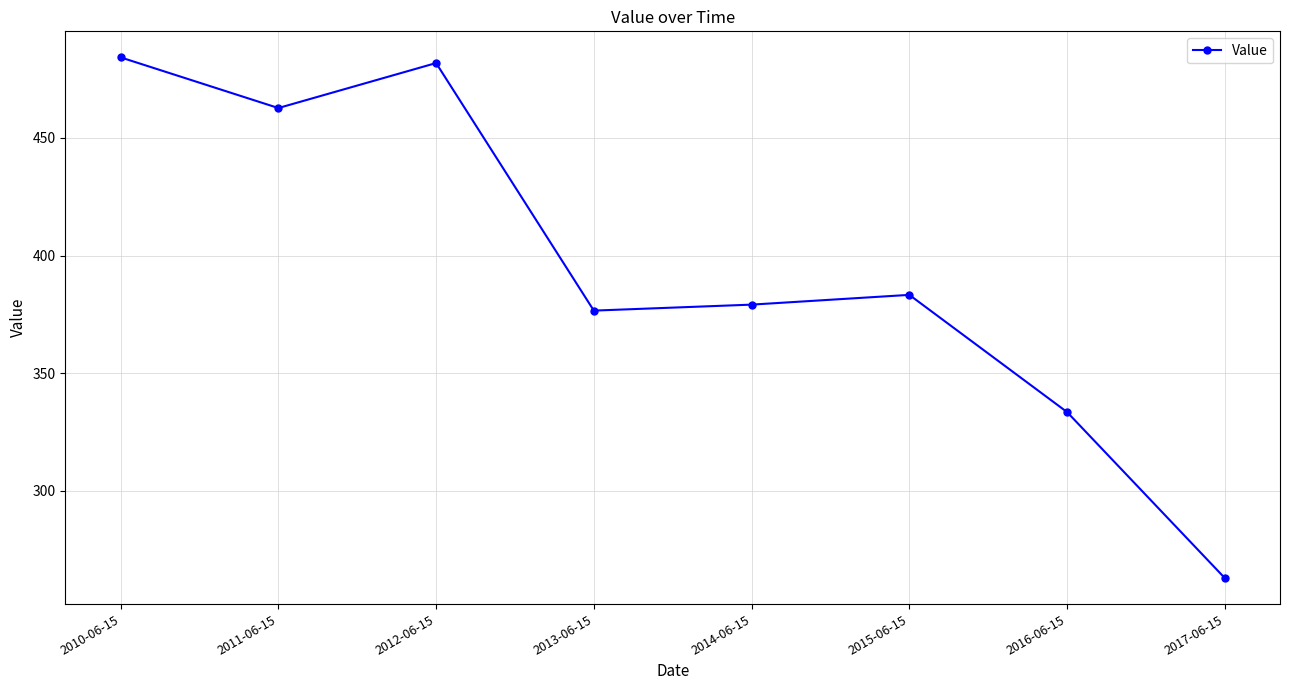

True or false: there are more than 2 points higher than both neighbors.

False